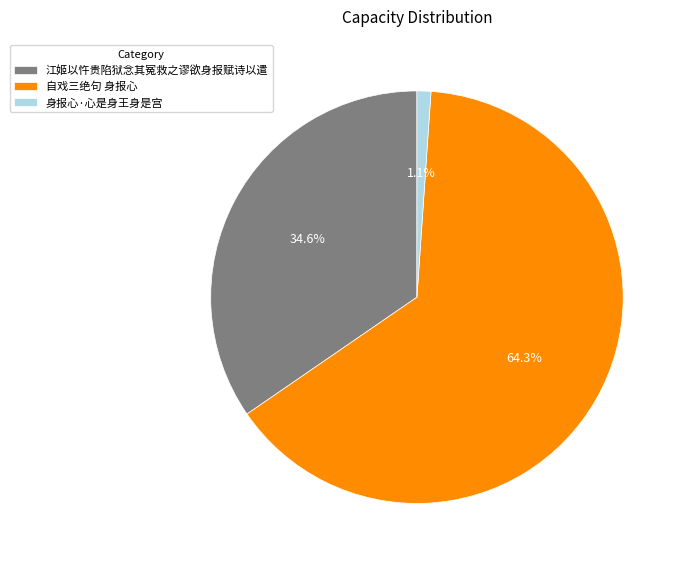

Combined, what portion of the pie is 身报心·心是身王身是宫 and 自戏三绝句 身报心?

65.4%